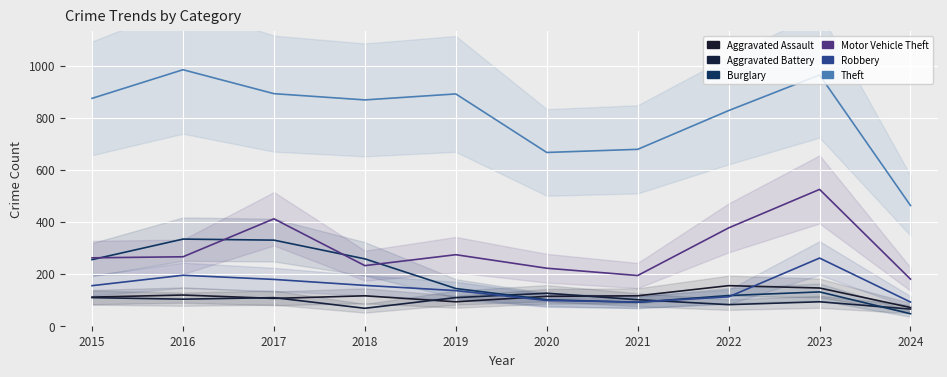

What is the difference between the Burglary values at 2016 and 2018?

76